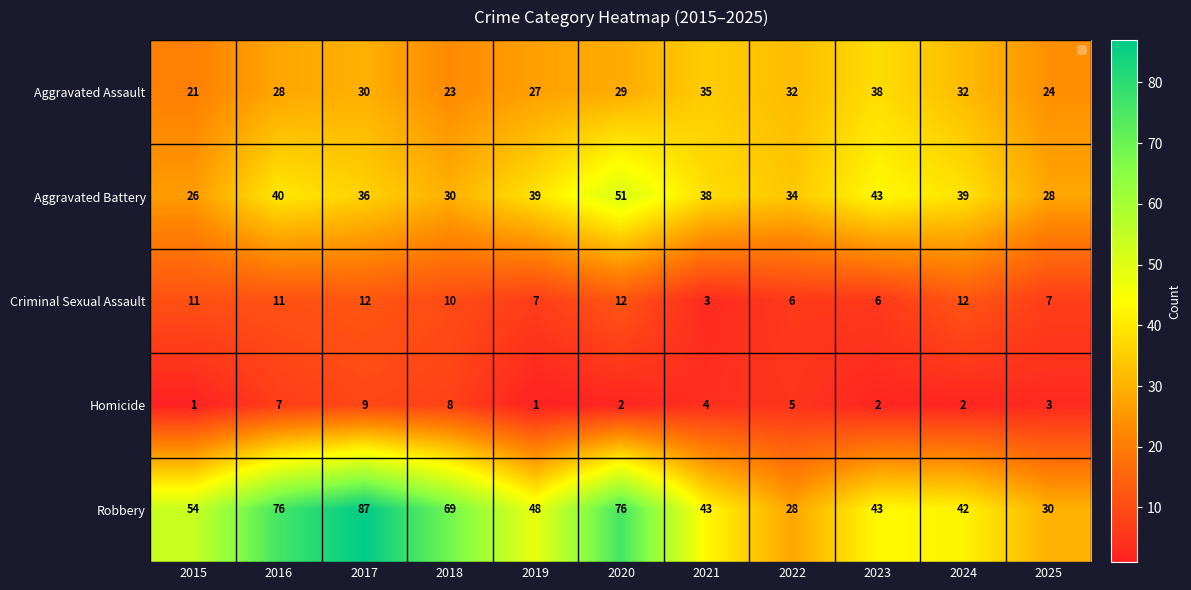

At which label is Aggravated Assault closest to 29?

2020